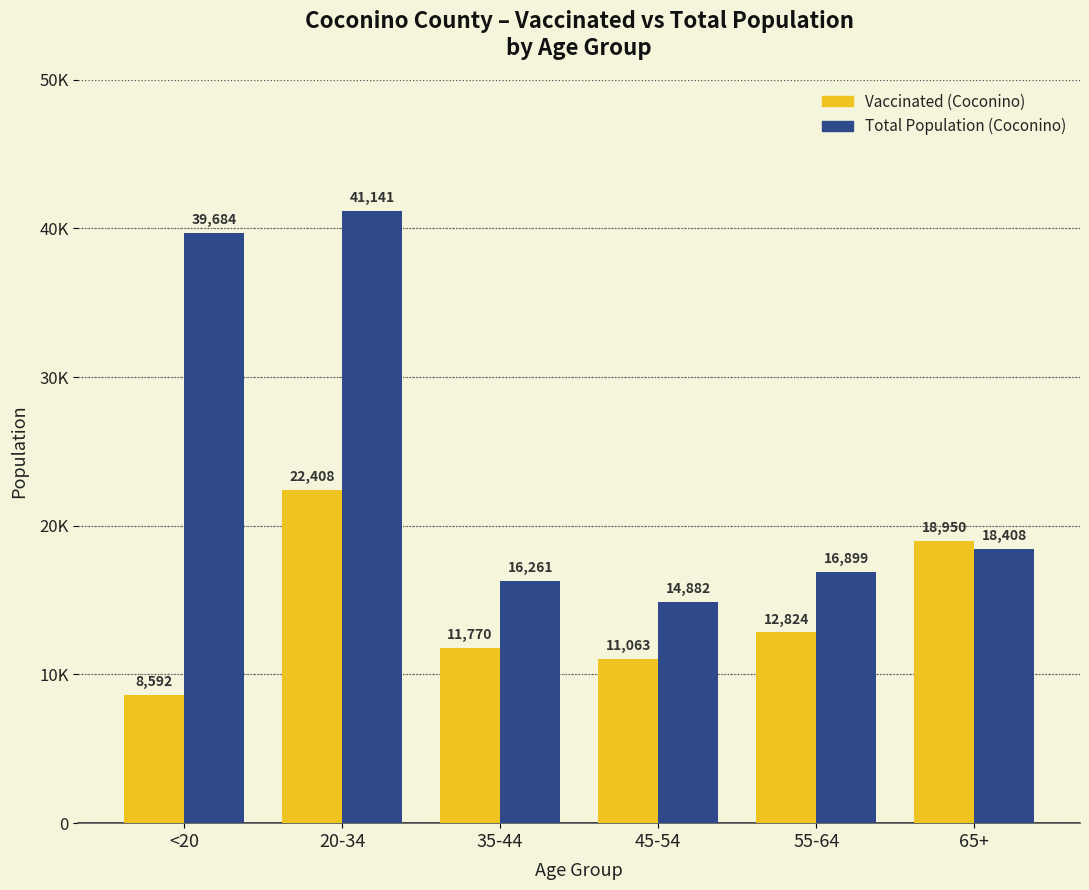

Are the bars grouped side by side (vs. stacked)?

Yes